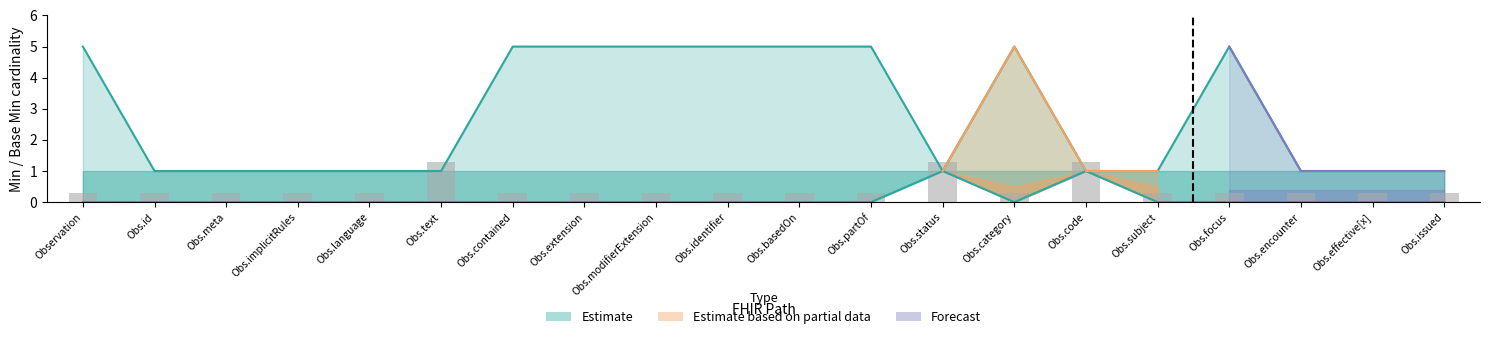

How many categories are shown in the chart?

20